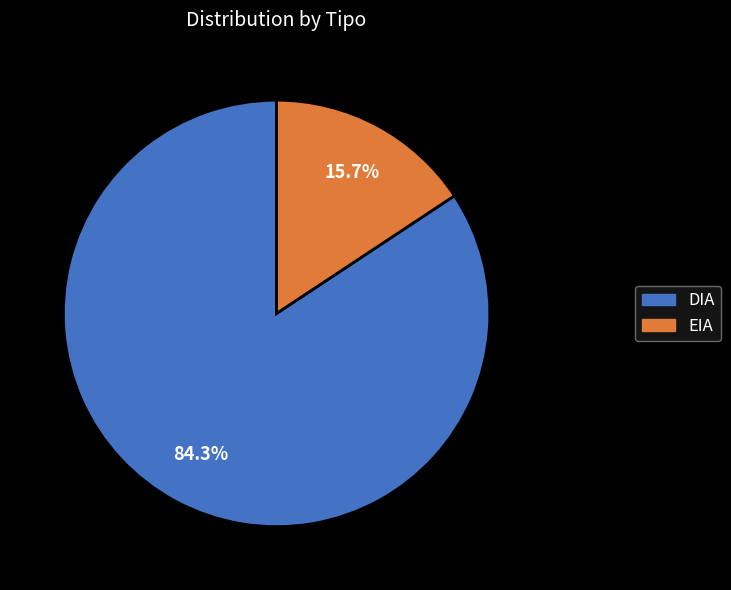

What is the smallest slice in the pie chart?

EIA